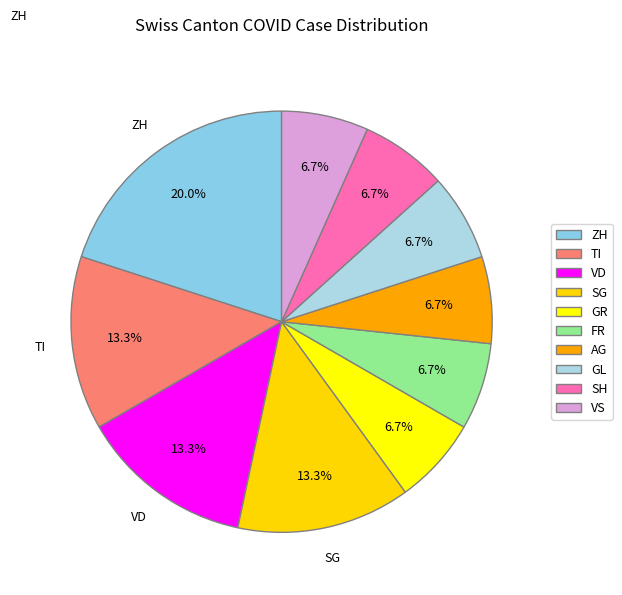

How many segments does this pie chart have?

10